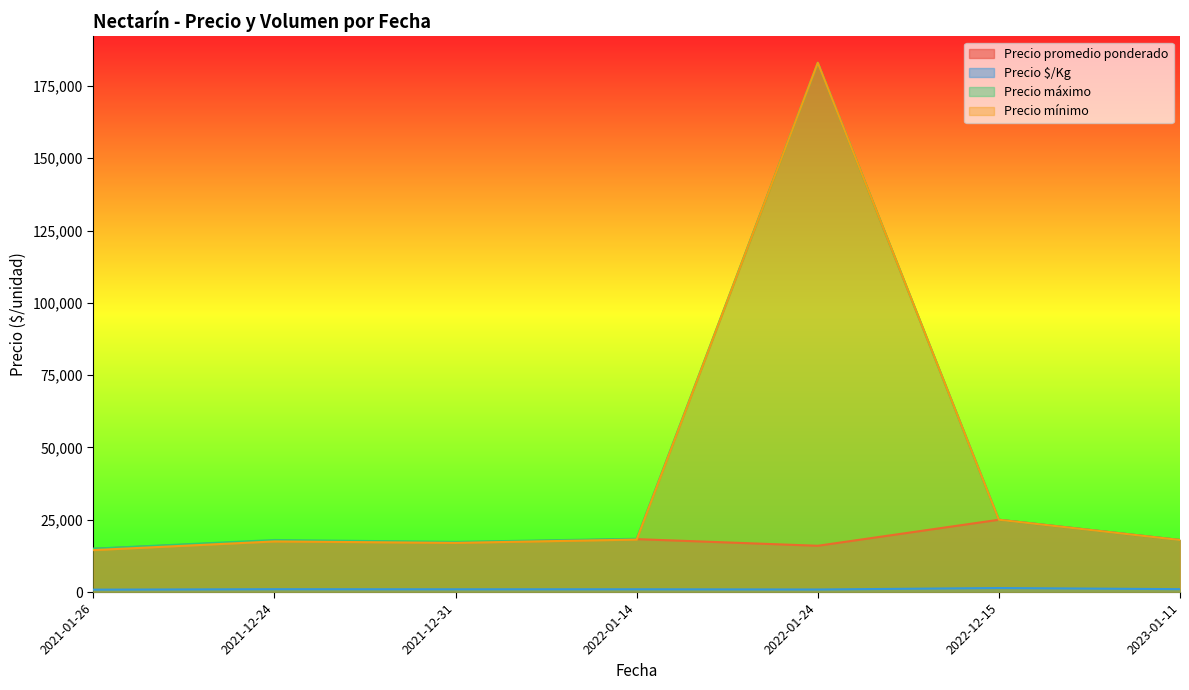

True or false: Precio promedio ponderado has a value of 18000 at 2021-12-31.

True